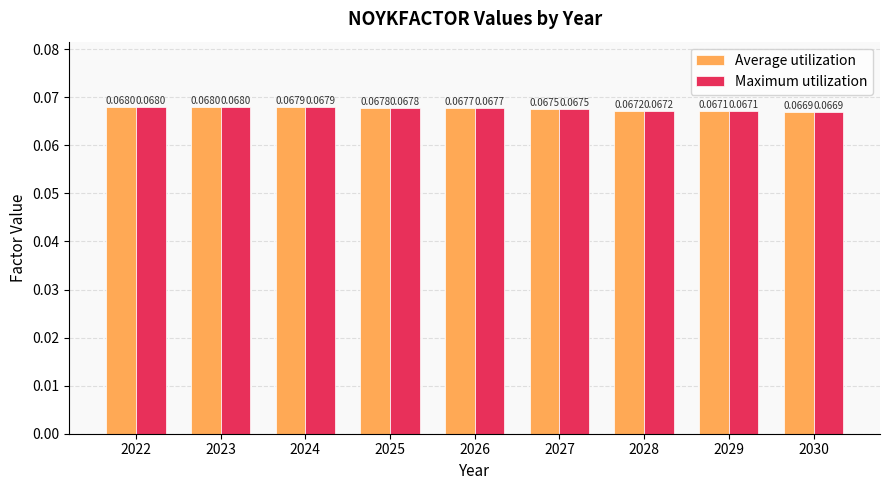

Where is Maximum utilization nearest to the value 0?

2030